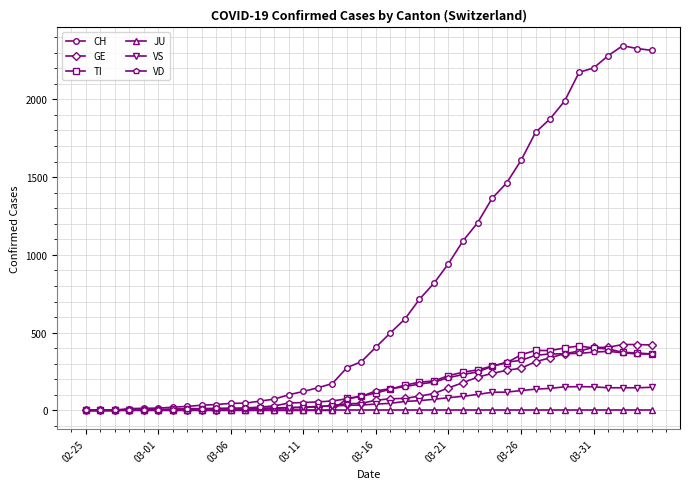

True or false: VS has more than 1 points higher than both neighbors.

True